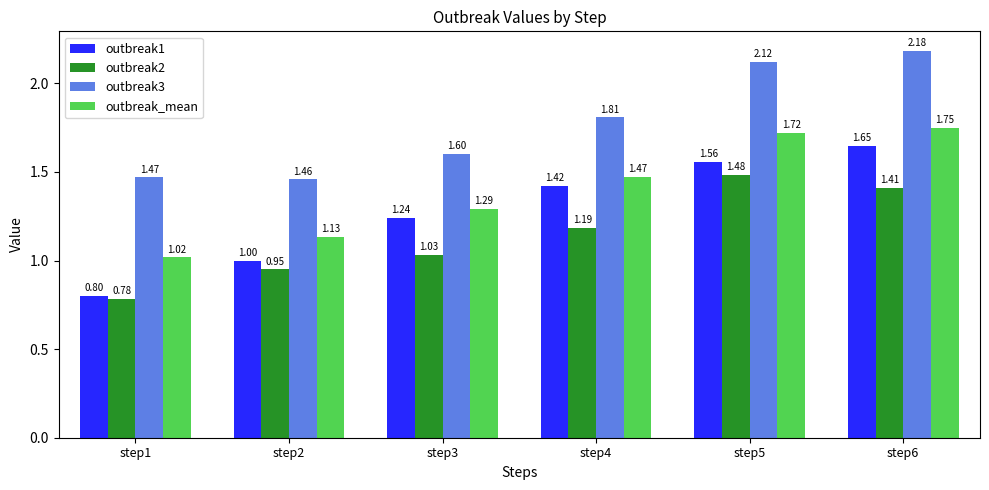

Which series has the largest total across all categories?

outbreak3